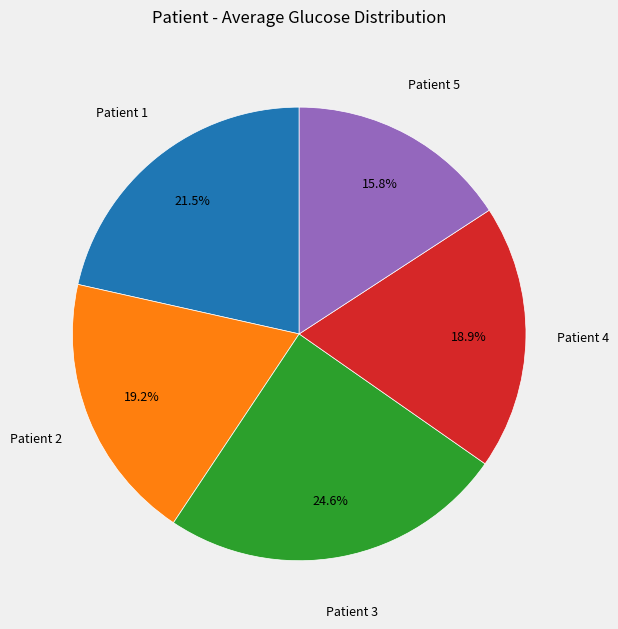

Is there a majority slice in this chart?

No